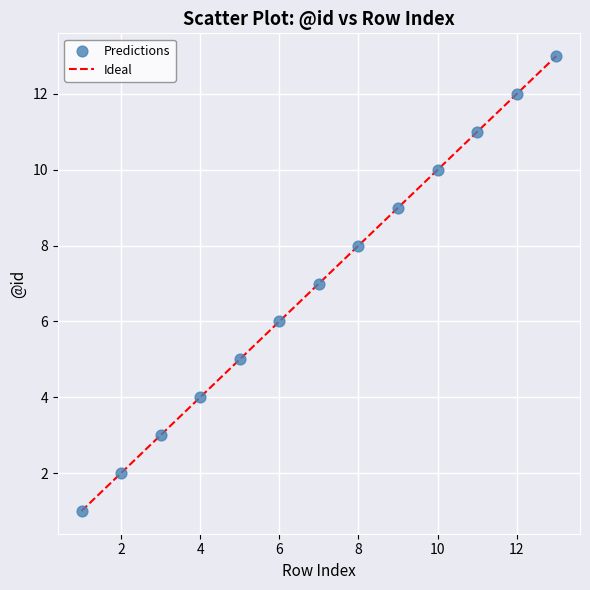

What is the range of X values (max minus min)?

12